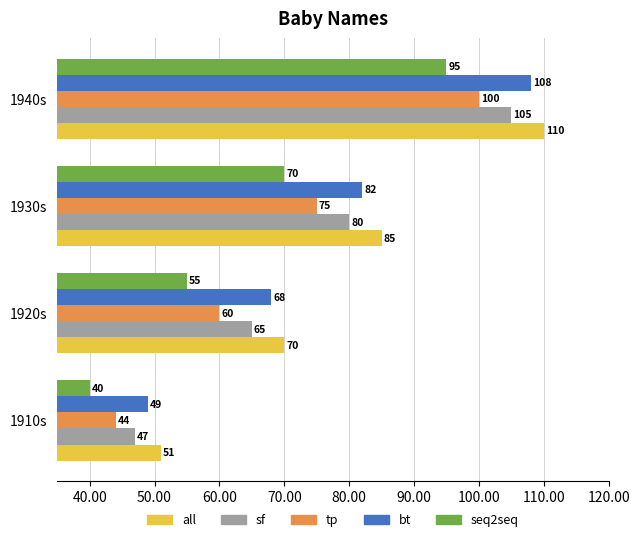

At which label does seq2seq reach its minimum?

1910s